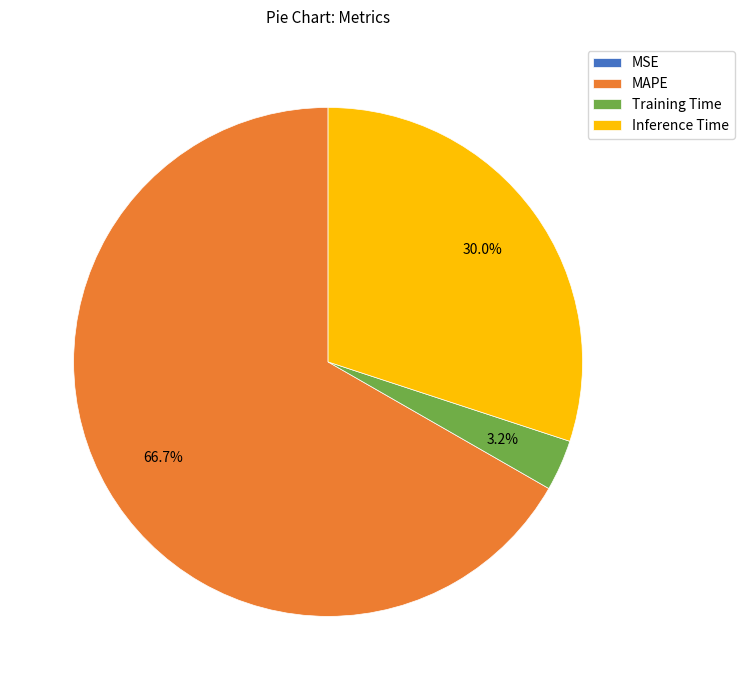

True or false: MAPE accounts for 52% of the total.

False